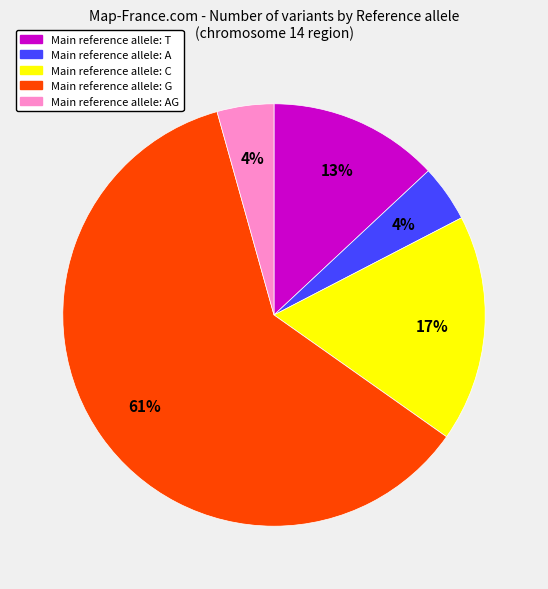

Is there a majority slice in this chart?

Yes